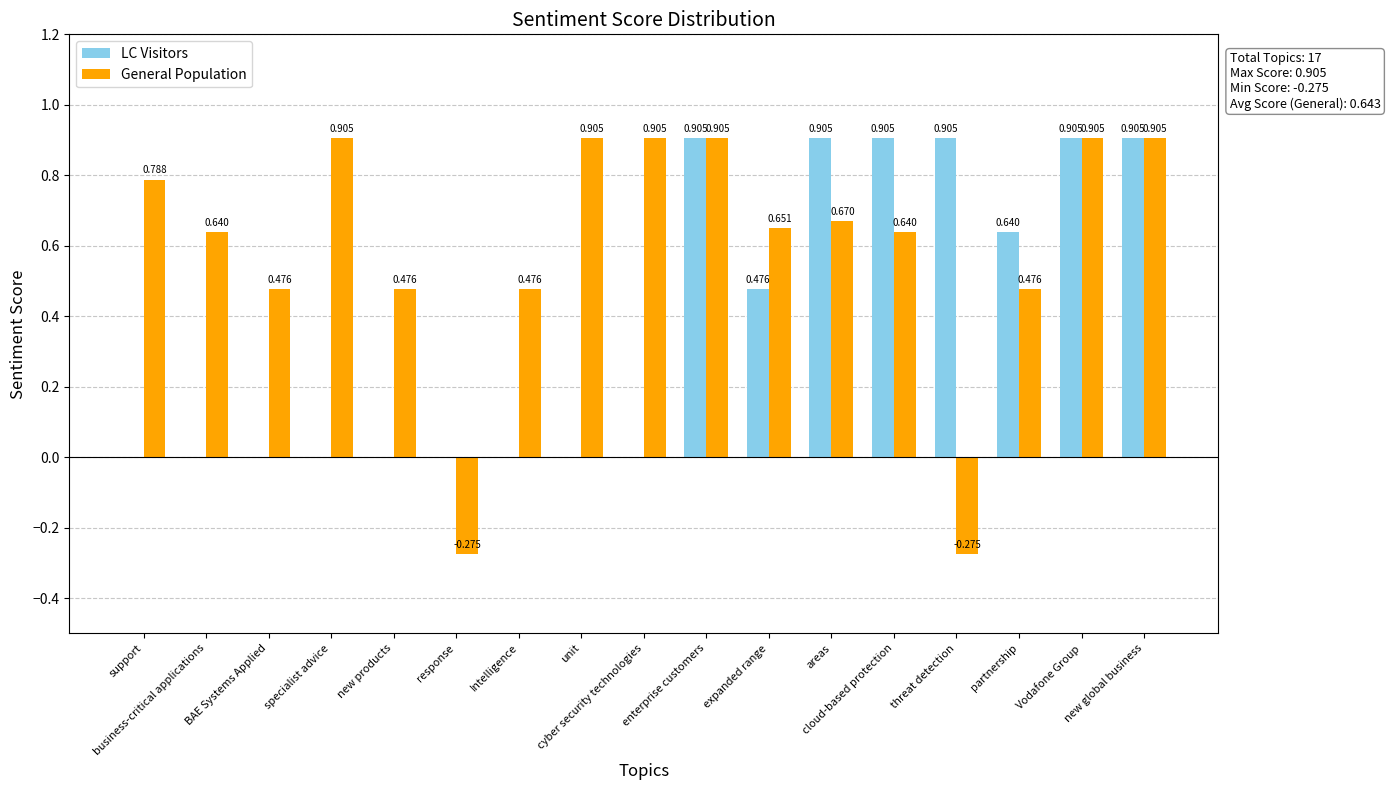

How many positive values does the LC Visitors series have?

8